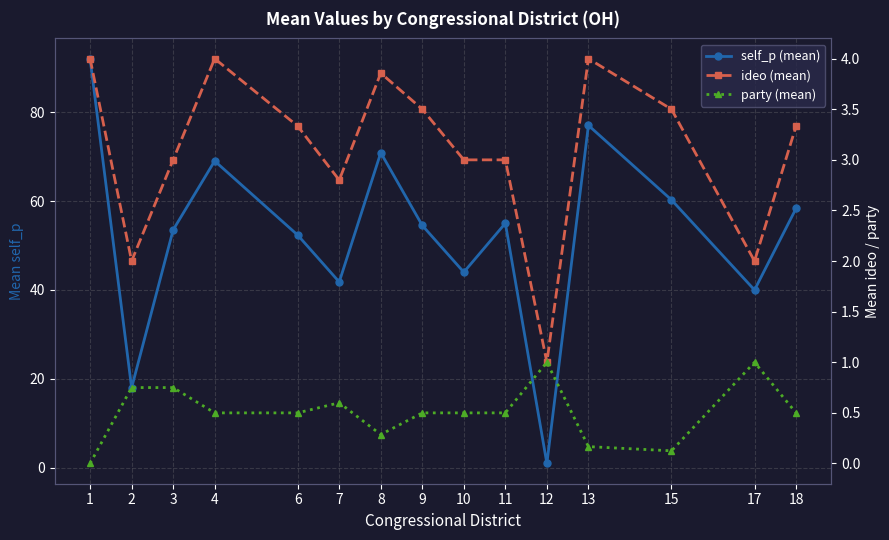

Which category has the lowest value across all series?

1